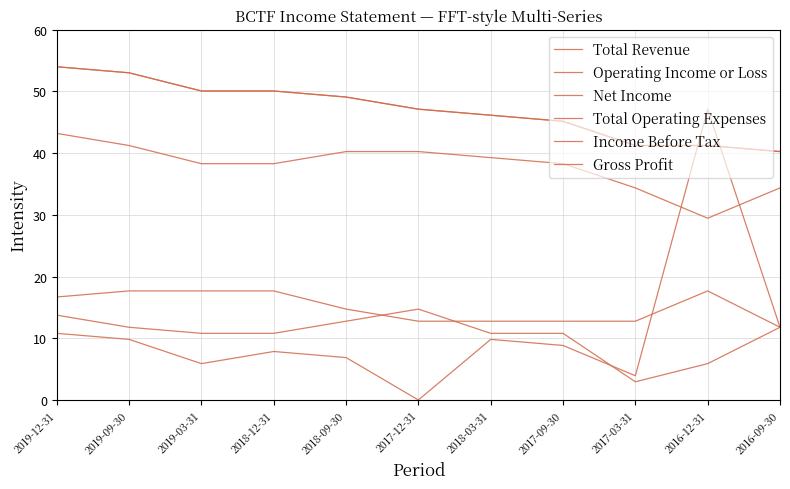

Is this an area chart (filled region under the line)?

No